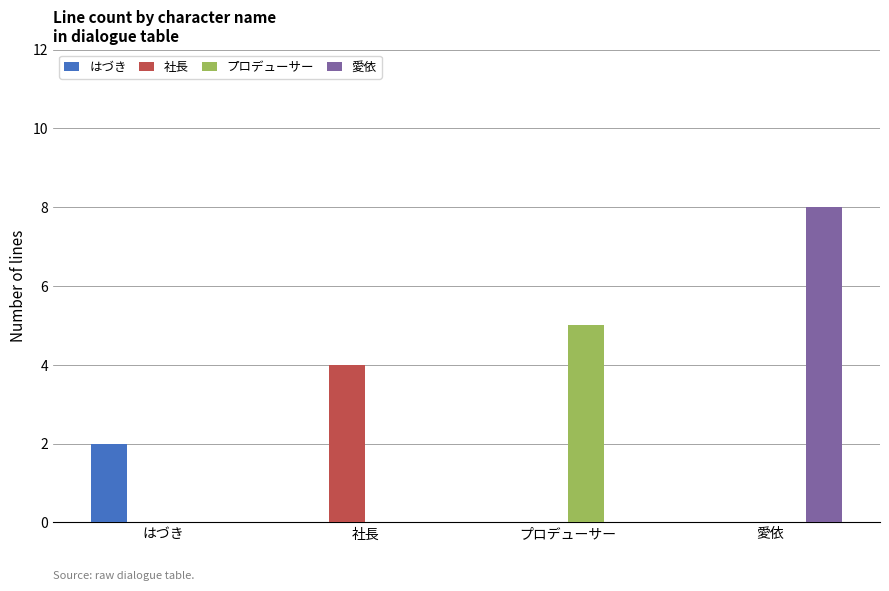

The 社長 series shows 5 at 社長. True or false?

False